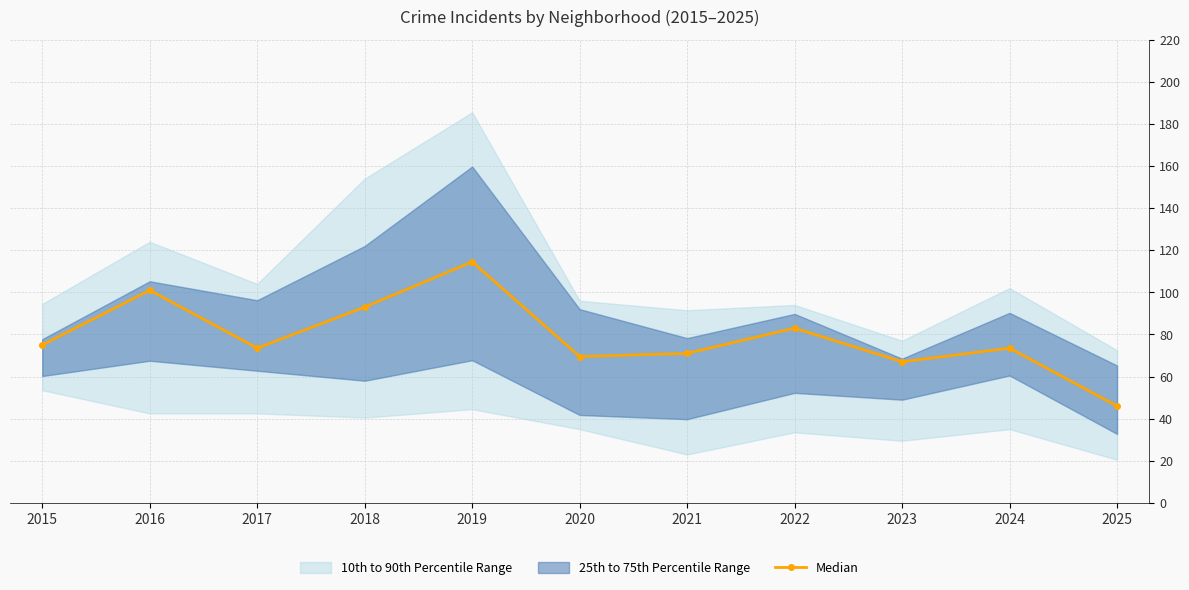

What is the sum of the values at 2023 and 2022?

150.0